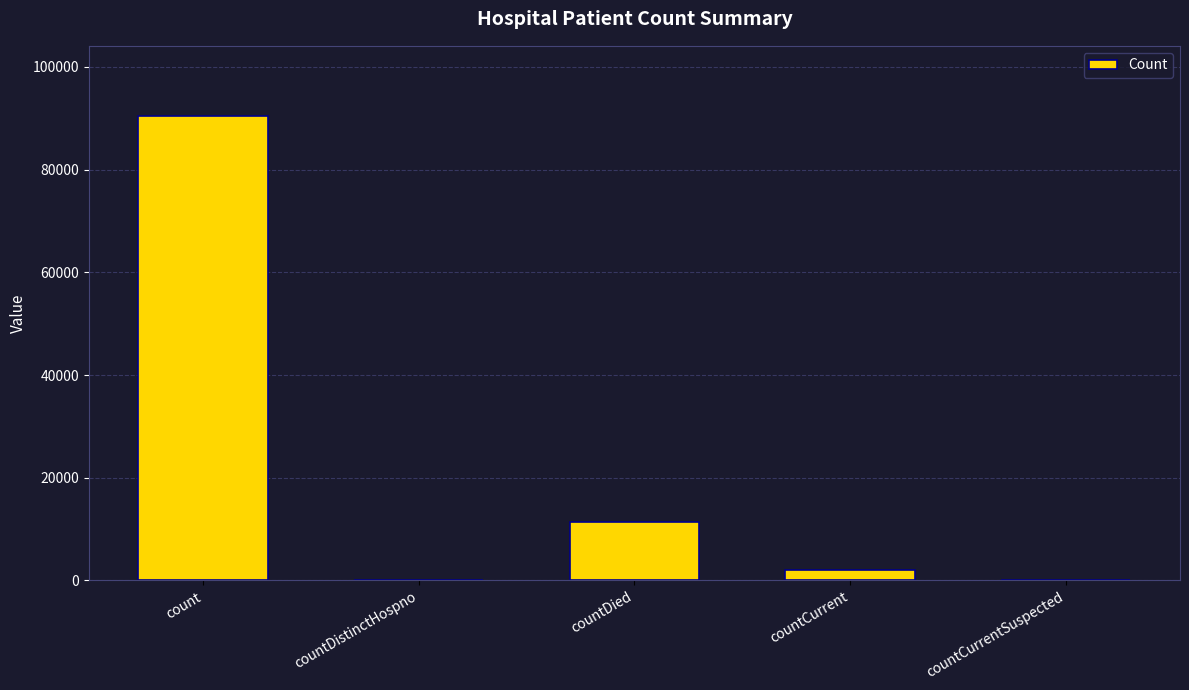

Which category has the highest value across all series?

count